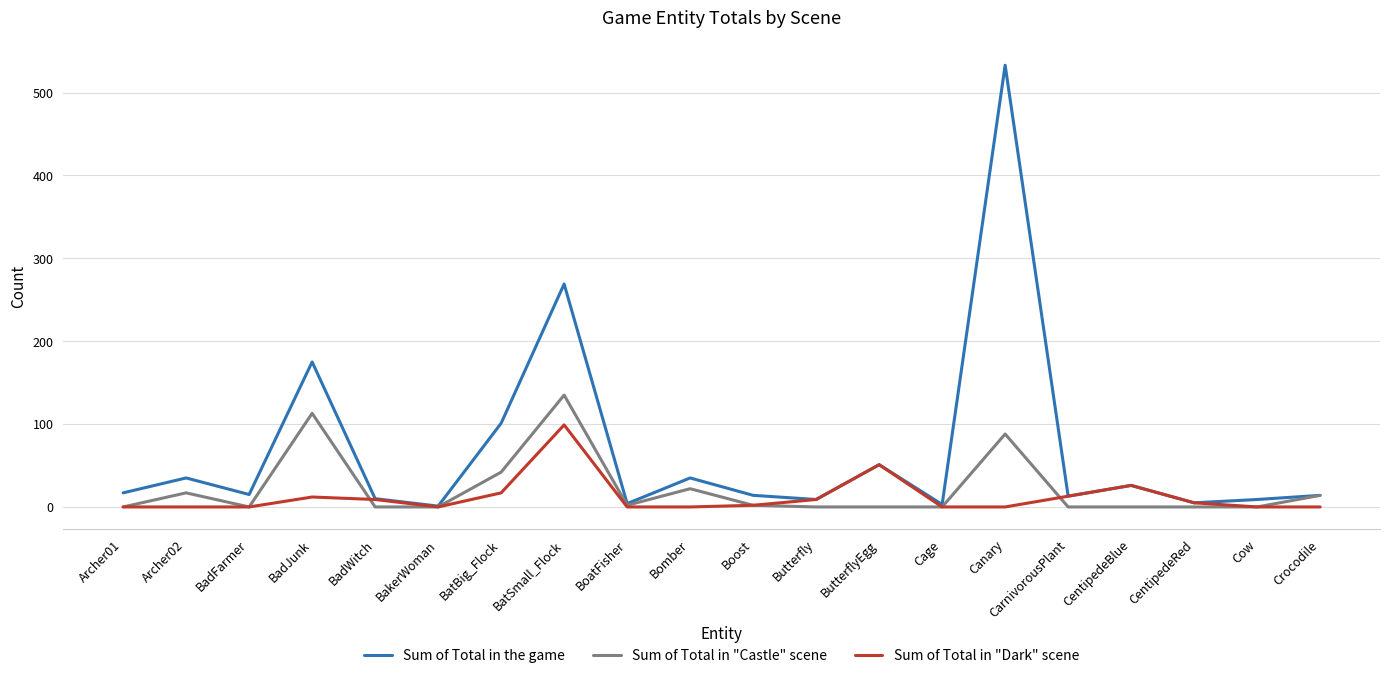

At which category does the chart reach its peak across all series?

Canary